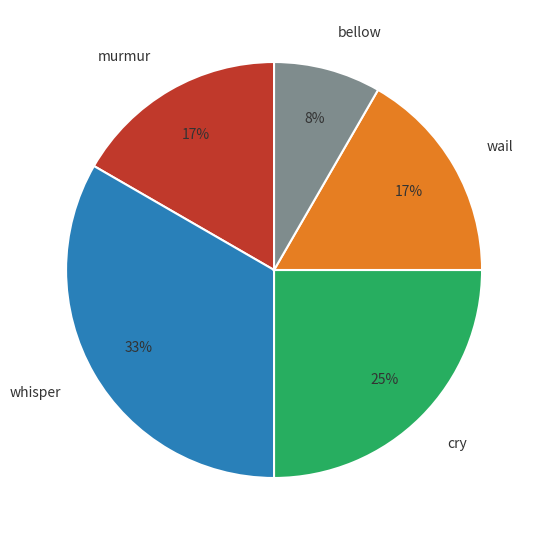

To the nearest percent, what is the average slice percentage?

20%